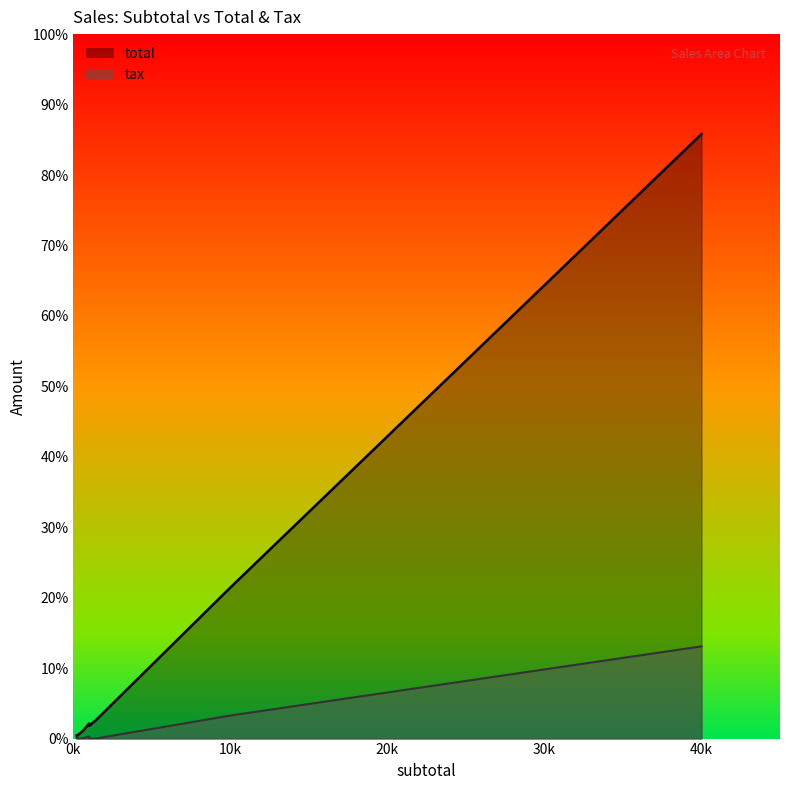

Reading right to left, what are all the values shown in this chart?

subtotal: 300=300	400=400	400=400	200=200	200=200	200=200	1000=1000	200=200	1400=1400	1000=1000	200=200	200=200	1400=1400	600=600	200=200	1000=1000	11000=11000	10000=10000	10000=10000	10000=10000	10000=10000	10000=10000	20000=20000	40000=40000	10000=10000	20000=20000
total: 300=300	400=400	400=400	200=200	200=200	200=200	1000=1000	200=200	1400=1400	1000=1000	200=200	200=200	1400=1400	600=600	200=236	1000=1180	11000=12980	10000=11800	10000=11800	10000=11800	10000=11800	10000=11800	20000=23600	40000=47200	10000=11800	20000=23600
tax: 300=0	400=0	400=0	200=0	200=0	200=0	1000=0	200=0	1400=0	1000=0	200=0	200=0	1400=0	600=0	200=36	1000=180	11000=1980	10000=1800	10000=1800	10000=1800	10000=1800	10000=1800	20000=3600	40000=7200	10000=1800	20000=3600